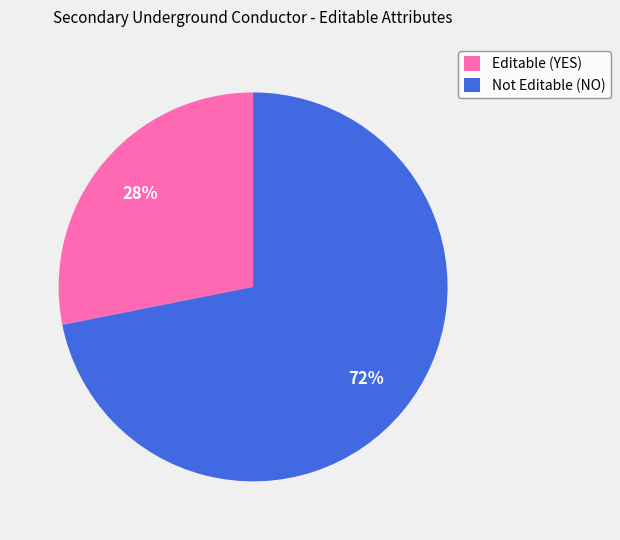

True or false: Editable (YES) accounts for 28% of the total.

True